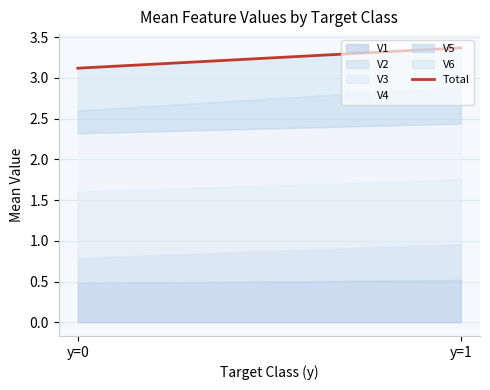

Which label corresponds to the largest value in the chart?

y=1